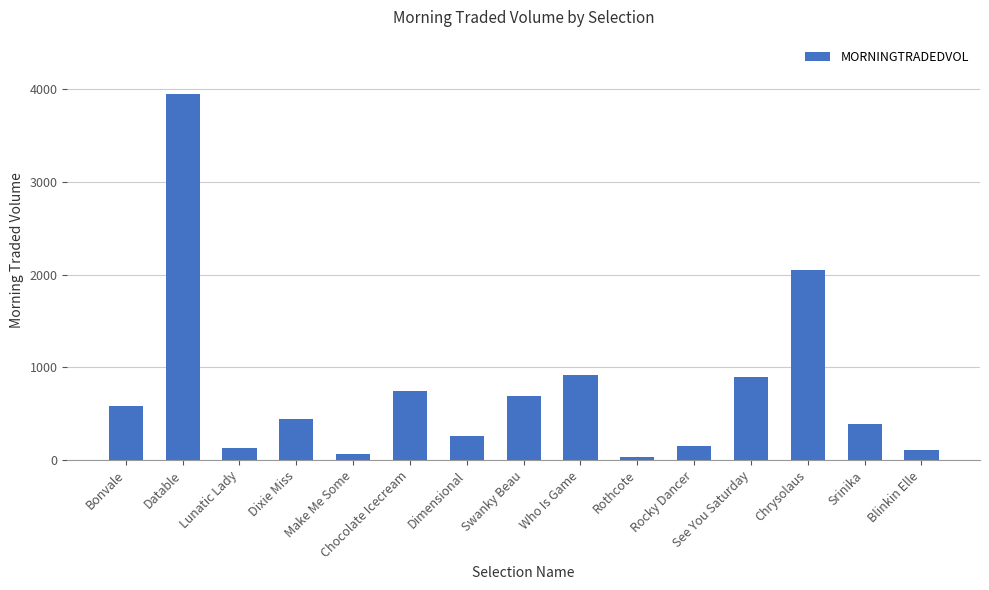

Where does the data first go above 446?

Bonvale